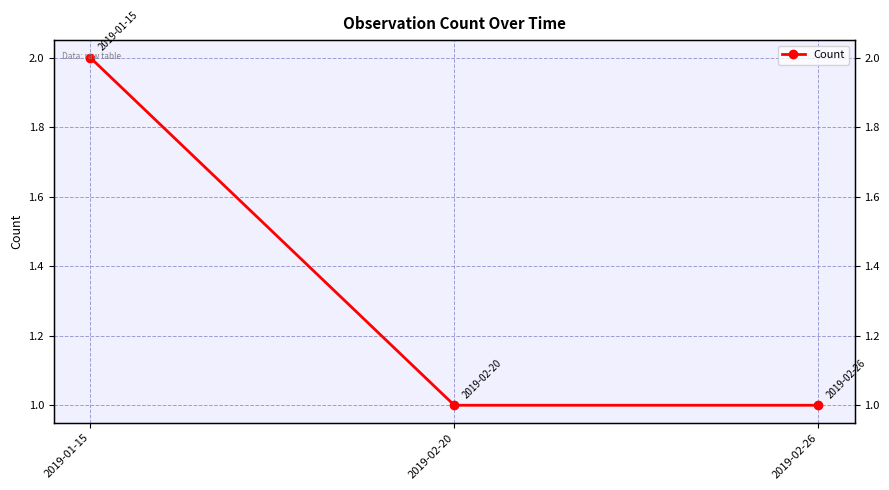

What position from the right is 2019-02-20?

2